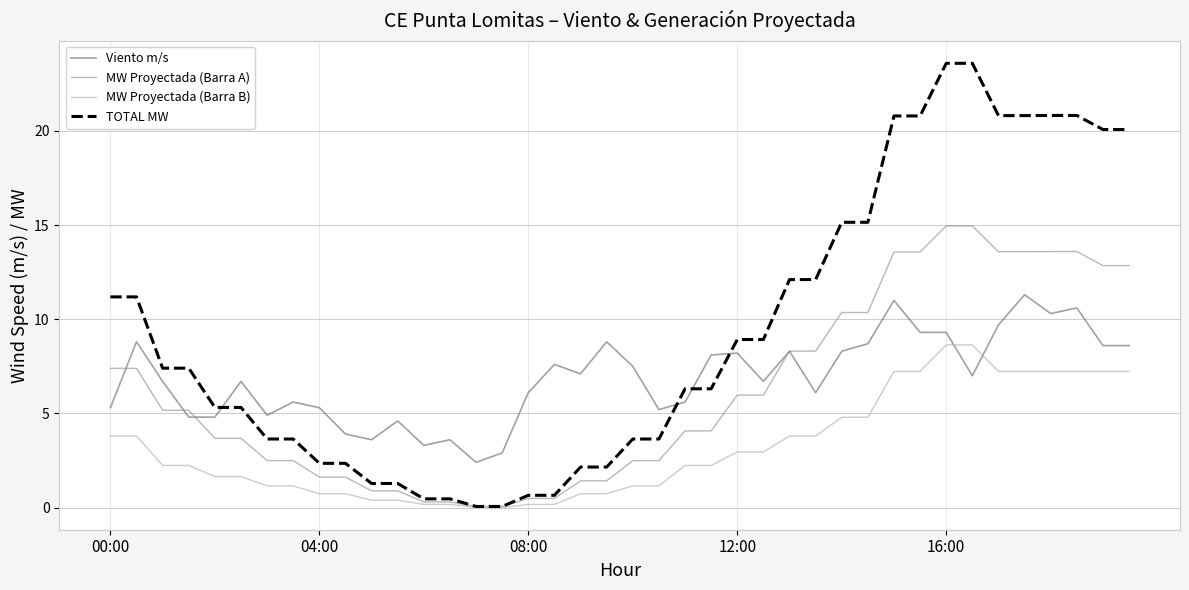

What are all the series names shown in the legend?

Viento m/s, MW Proyectada (Barra A), MW Proyectada (Barra B), TOTAL MW